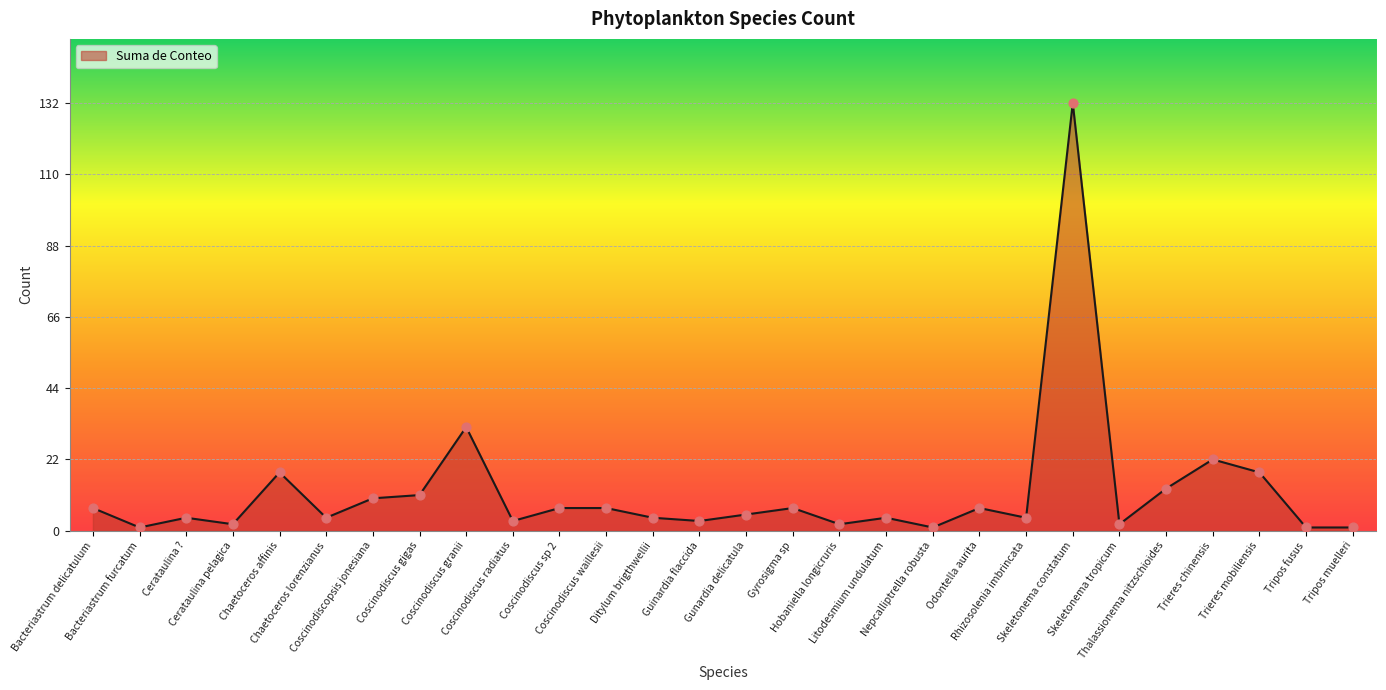

What is the greatest value displayed?

132